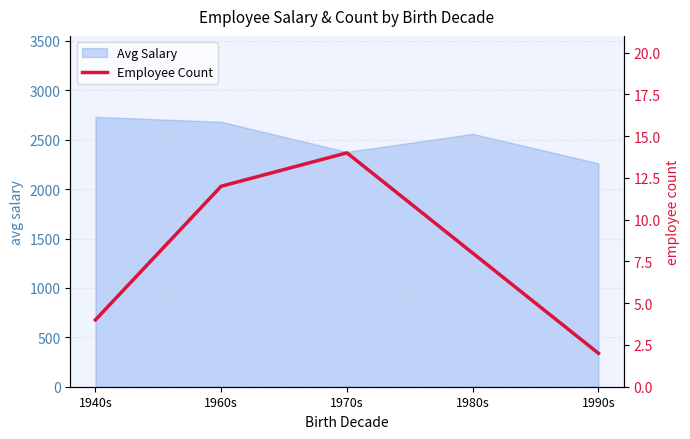

Is it true that the value at 1940s is 7?

False